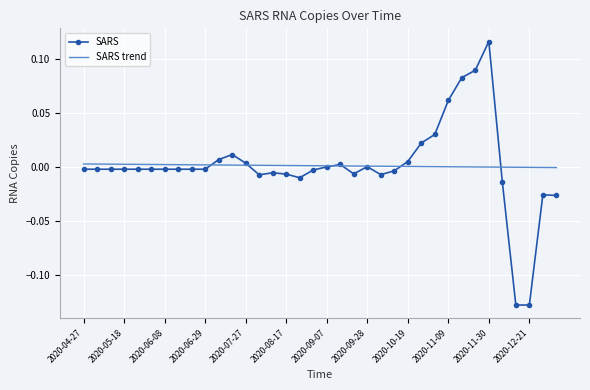

Rank the series by their maximum value, from lowest to highest.

SARS trend, SARS